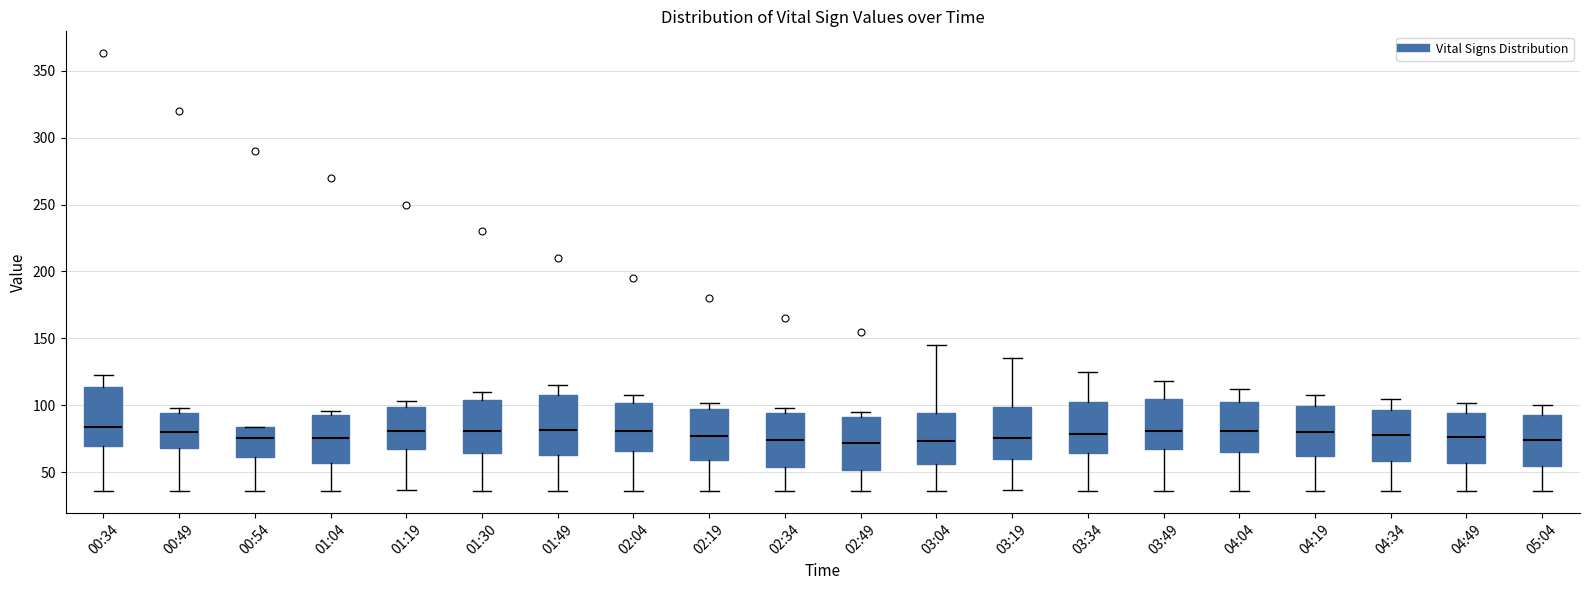

Where is the upper edge of the box for 03:34 on the y-axis? The values are not printed on the chart, so give them approximately, as read against the axis.

105